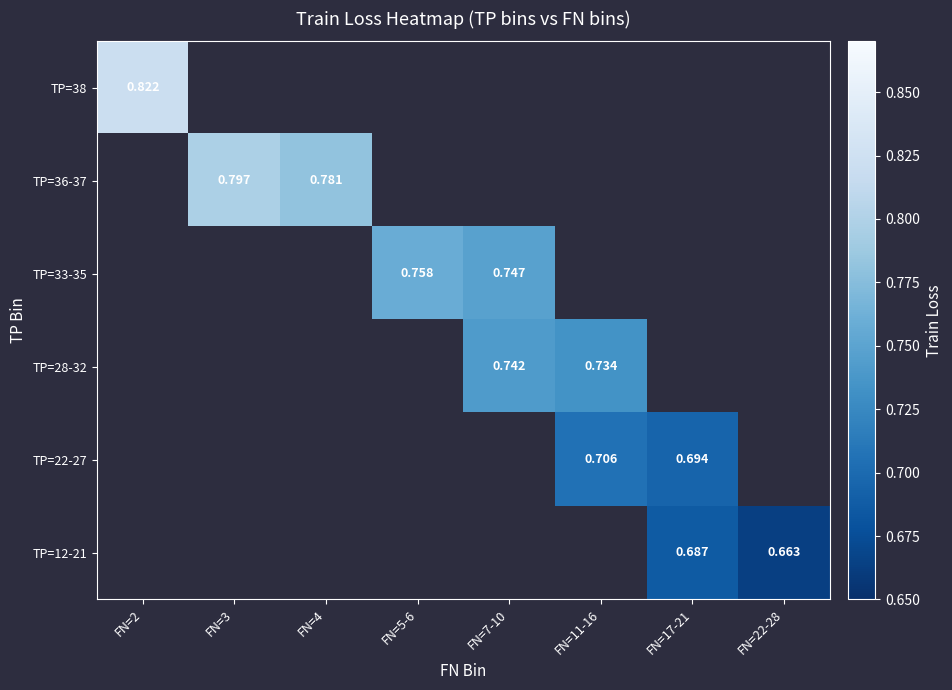

At which category does the chart reach its peak across all series?

FN=2